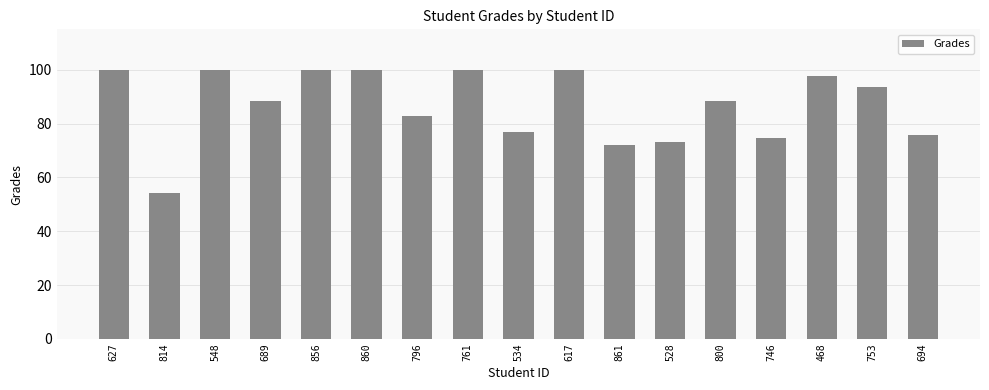

Which category has the lowest value across all series?

814